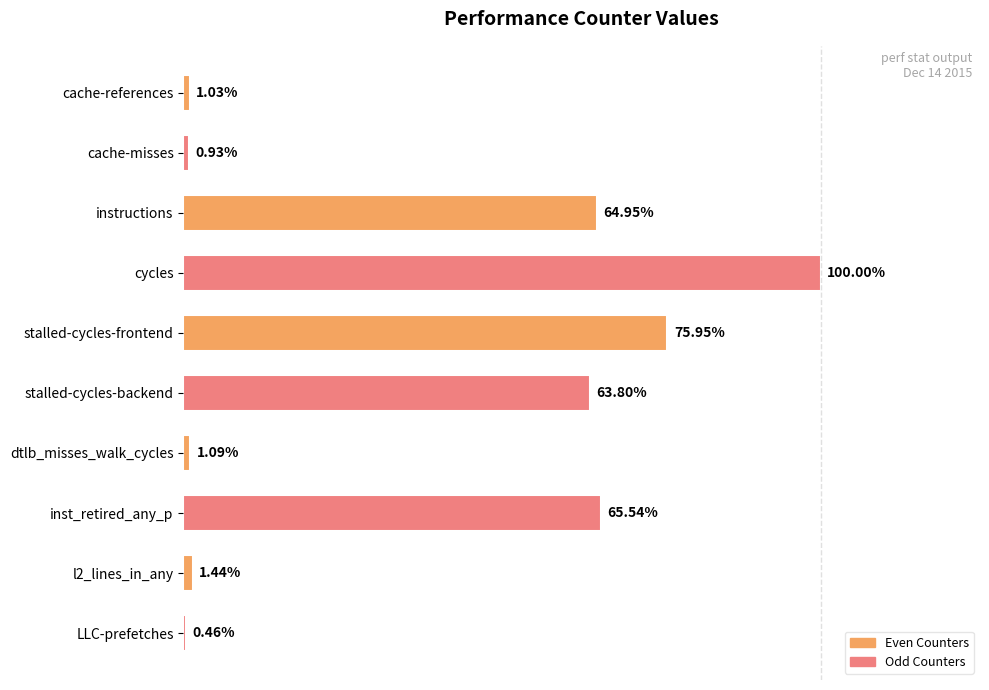

Does the chart contain any negative values?

No